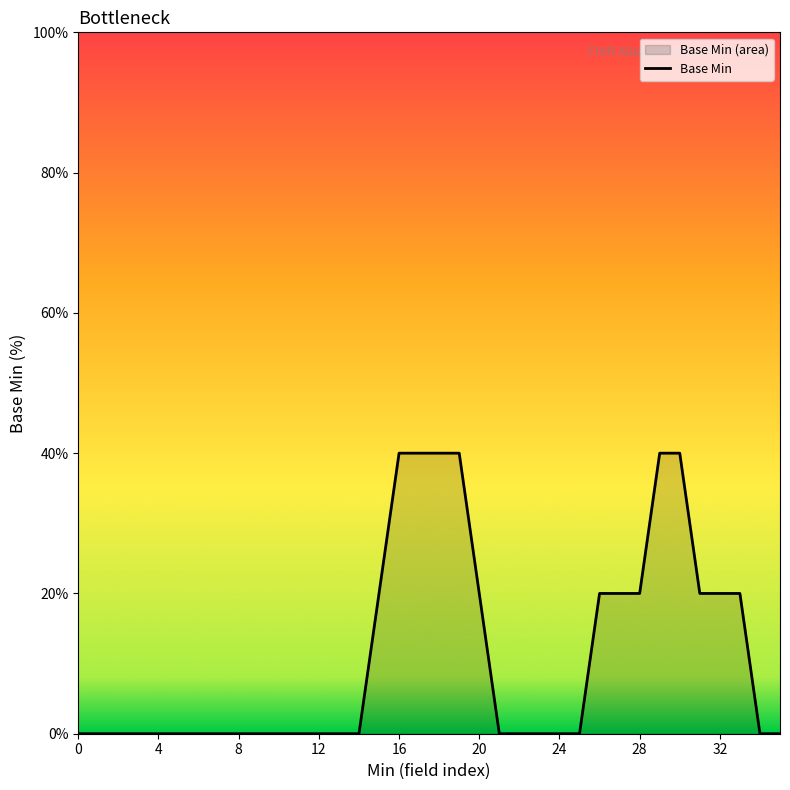

Between 12 and 10, which is larger?

12